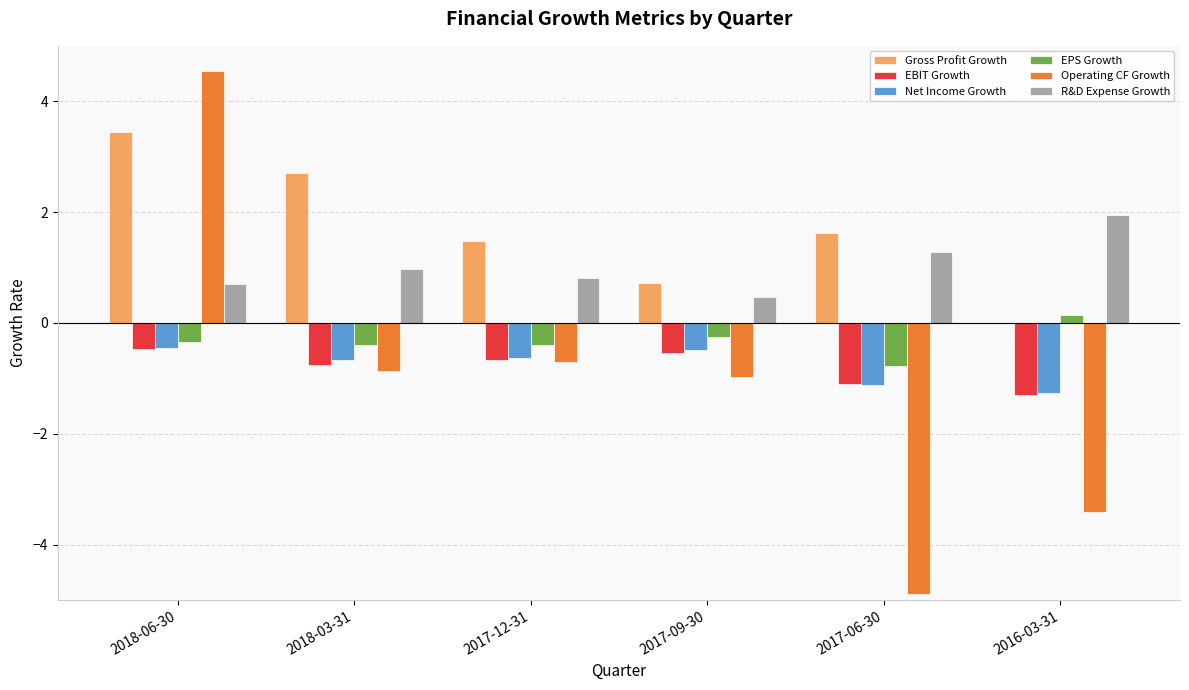

Which series changed the most between 2018-06-30 and 2016-03-31?

Operating CF Growth